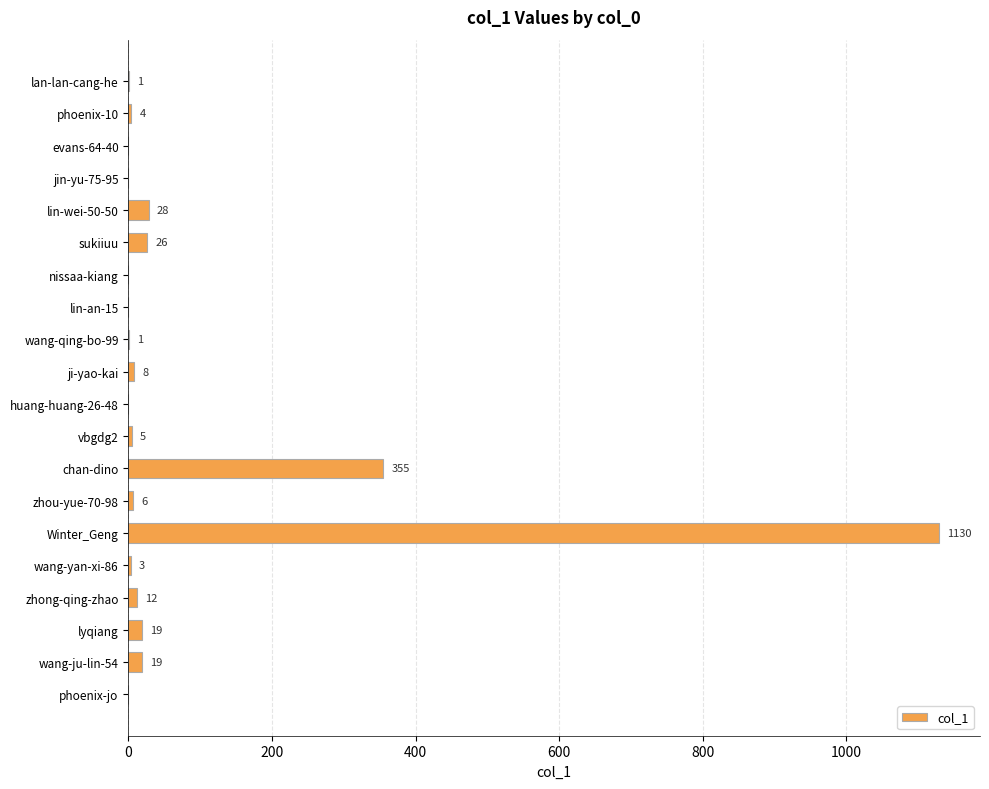

True or false: the data shows 1 at wang-qing-bo-99.

True